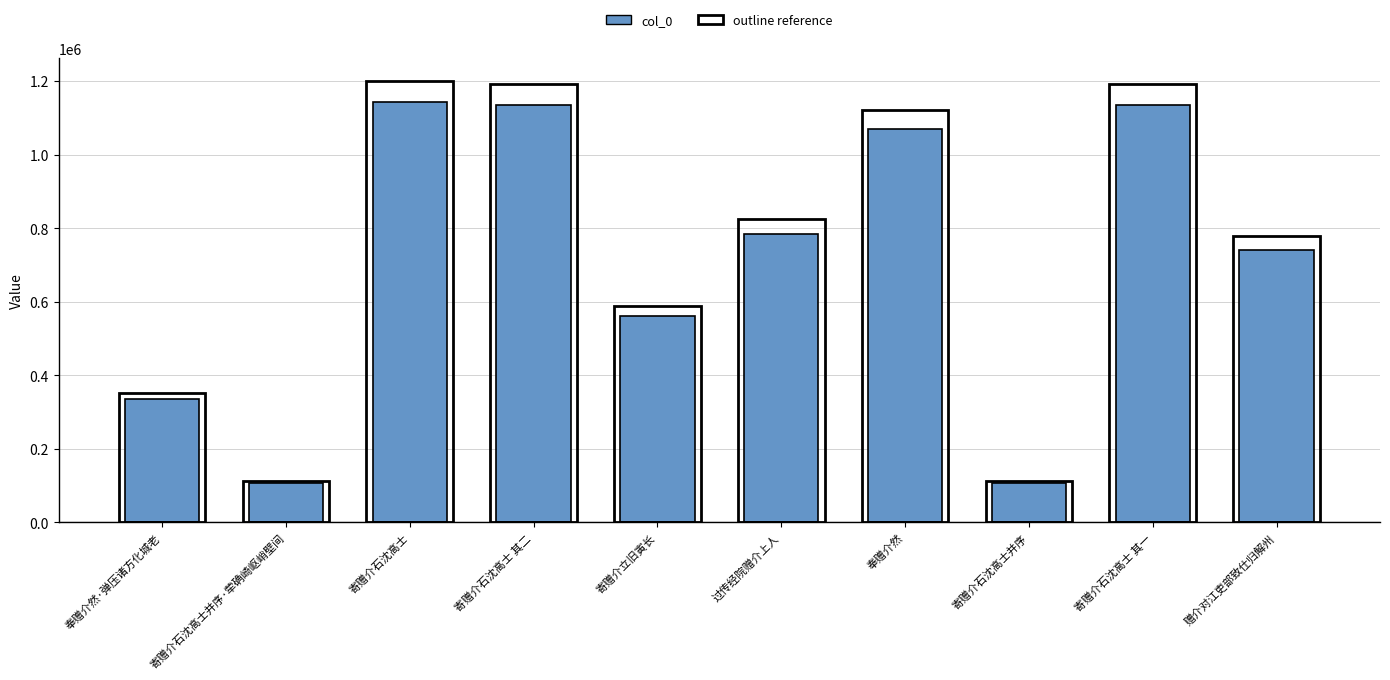

What is the greatest value displayed?

1144016